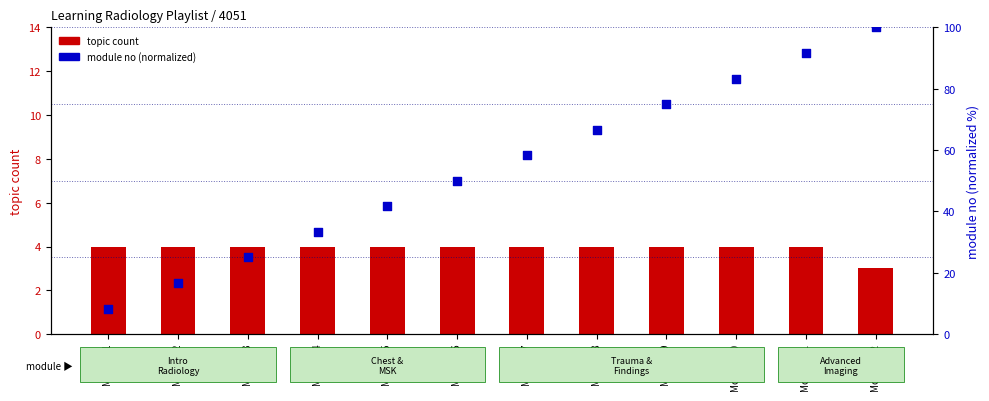

At how many categories does at least one series exceed 51?

6